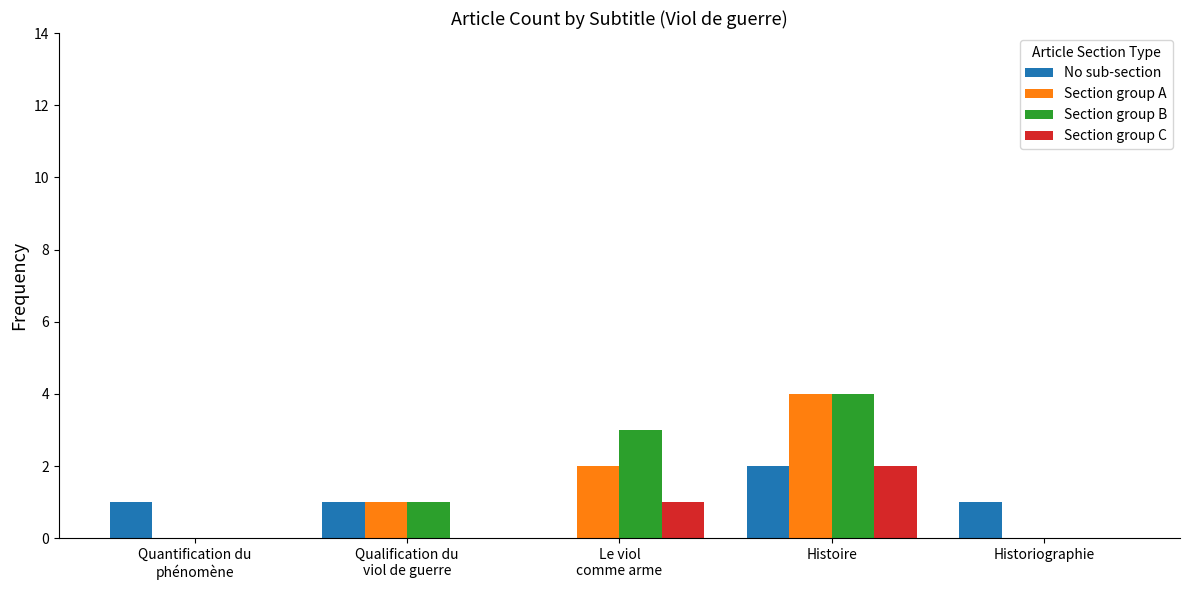

What is the sum of all No sub-section values?

5